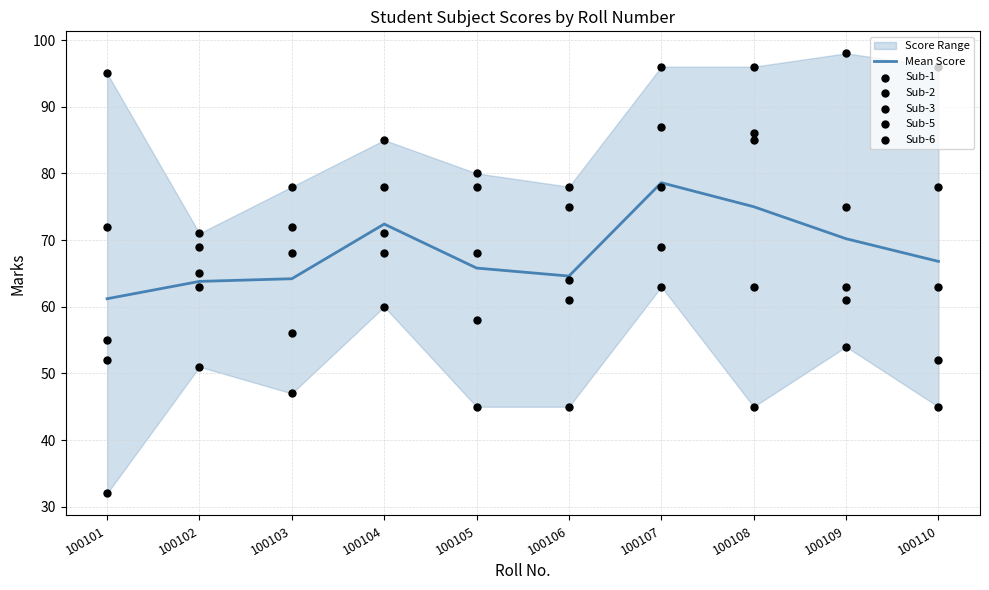

What is the total value across all series at 100108?

450.0